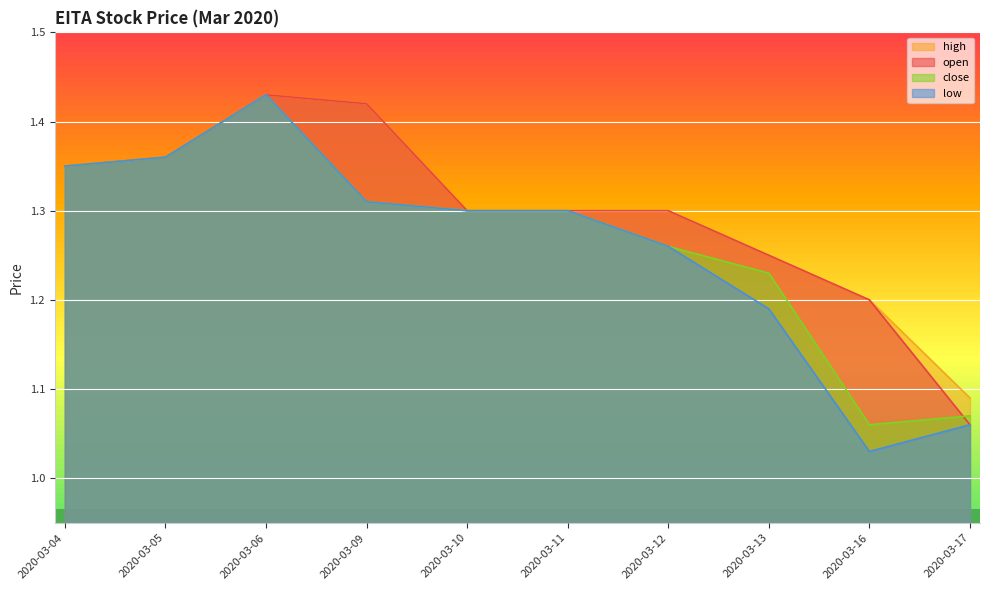

What is the value of the close point at the 4th from the left?

1.3